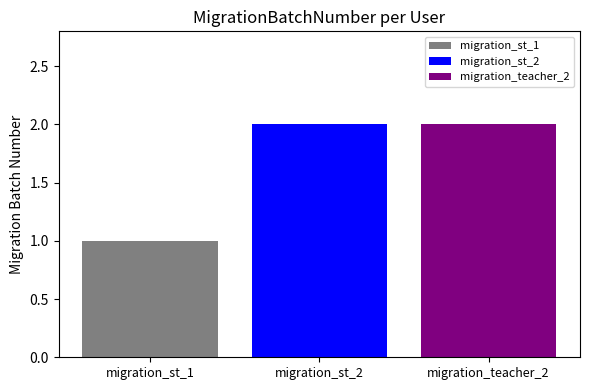

Rank the categories by migration_st_2 value from highest to lowest.

migration_st_2